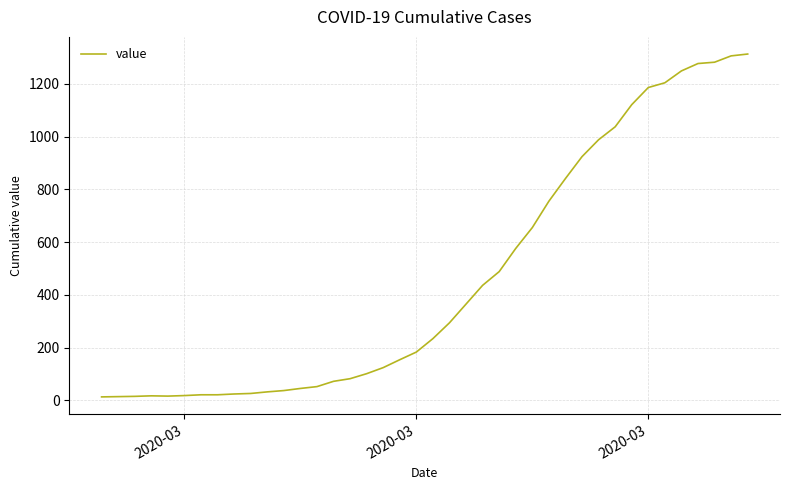

How many values are below 234?

20